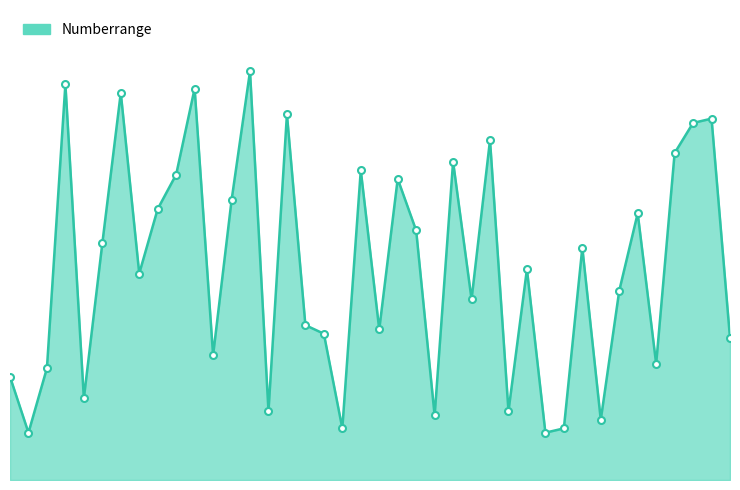

What is the value of the 13th point from the left?

65